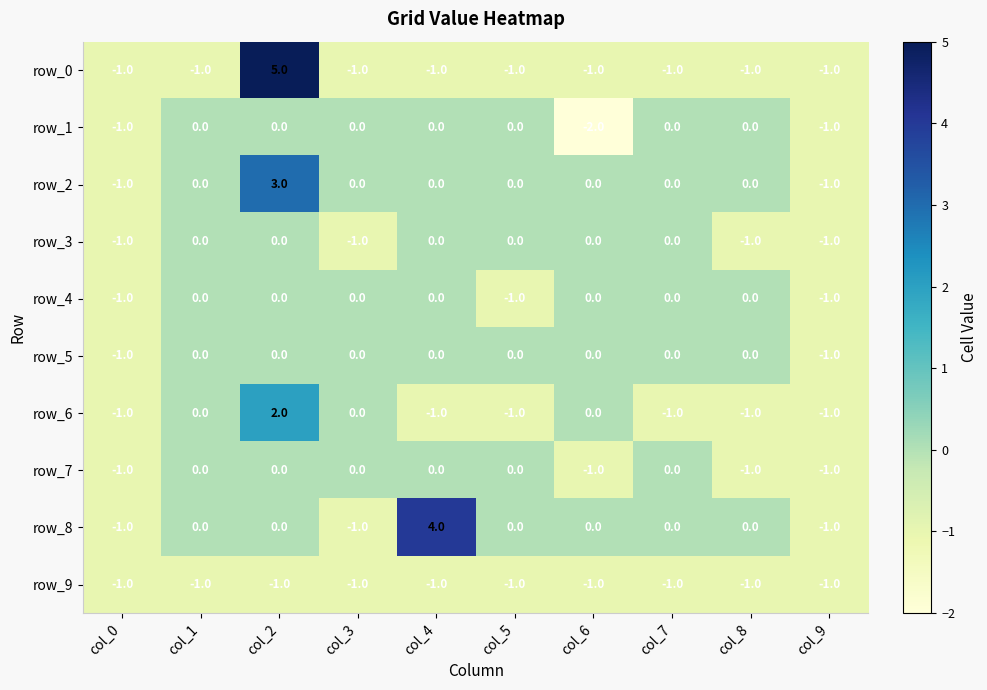

How many values in the row_8 series are below 0?

3